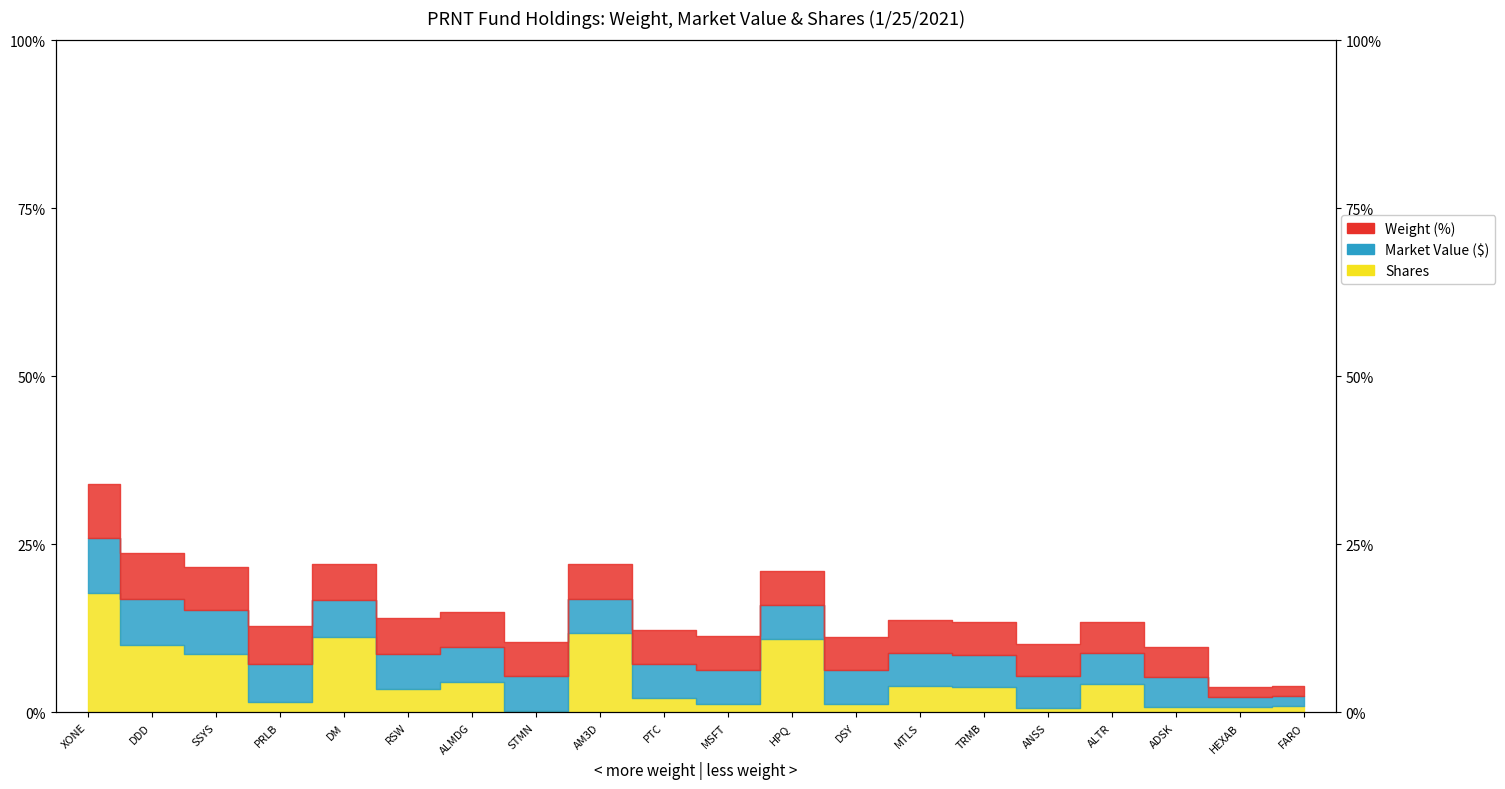

What is the label of the 9th bar from the left?

AM3D